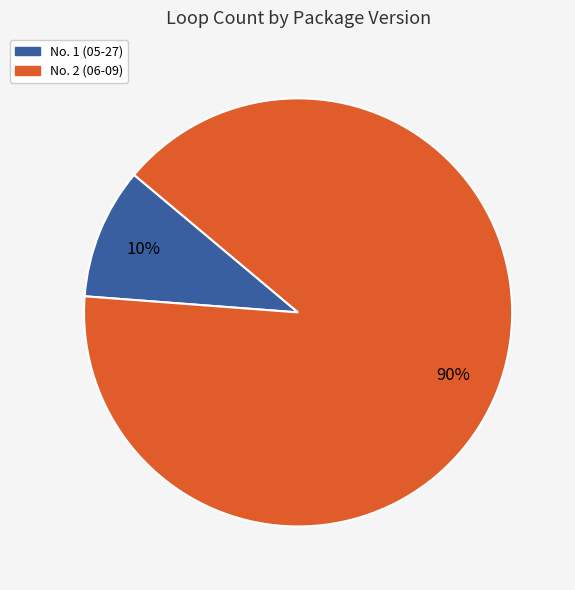

Do No. 2 (06-09) and No. 1 (05-27) together represent more than half of the pie?

Yes